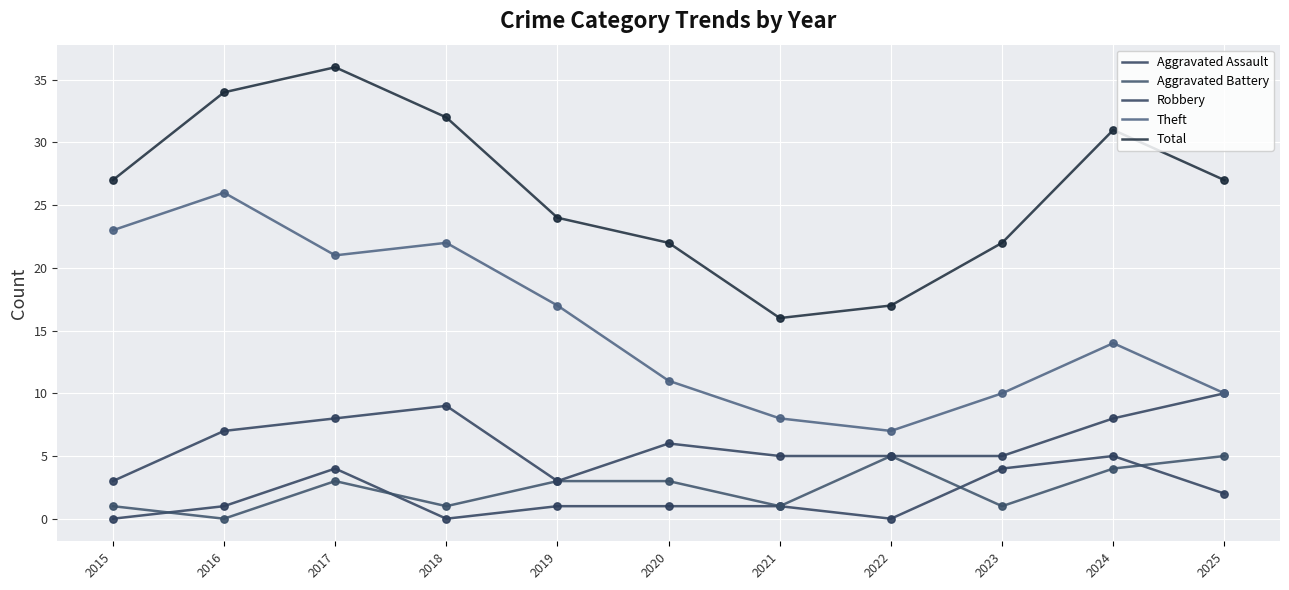

Which series has the largest total across all categories?

Total